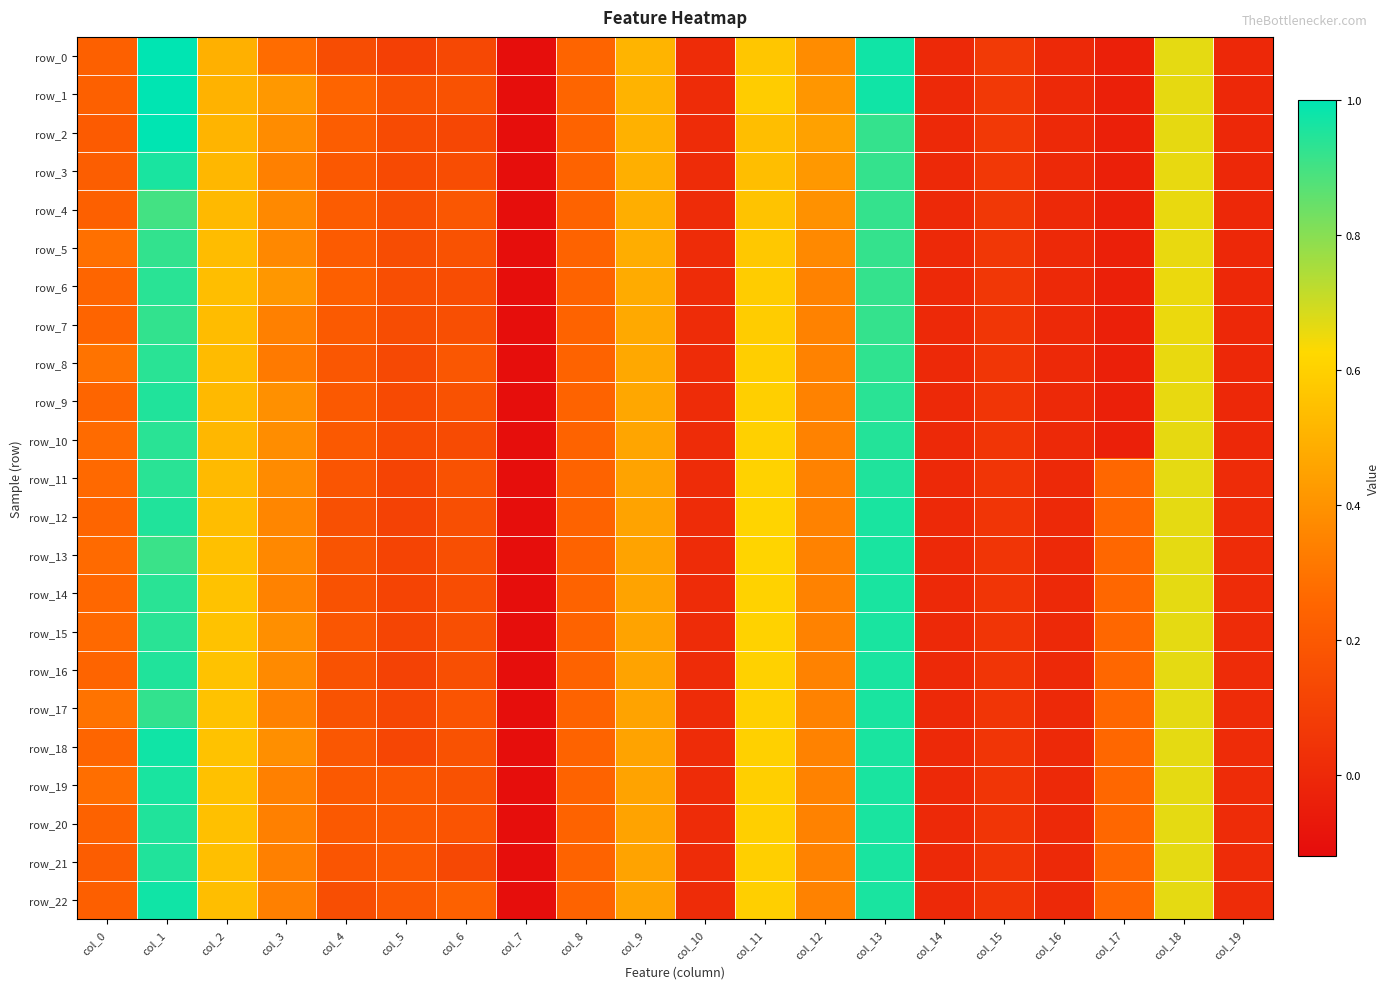

What value does the row_8 series have at col_11?

0.6